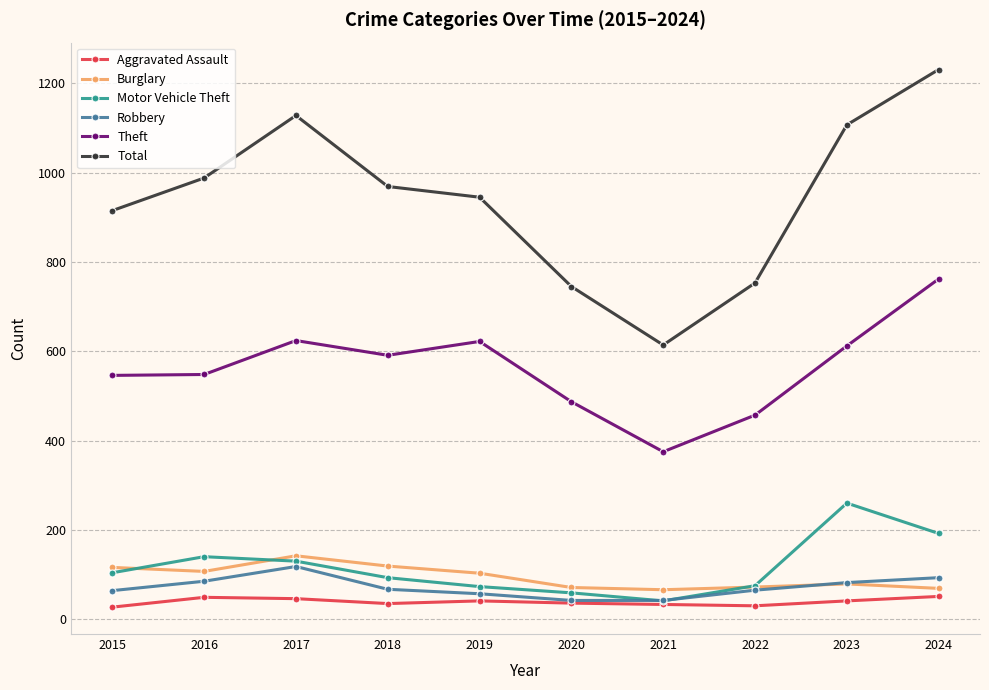

What is the value of the Aggravated Assault point at the 6th from the left?

36